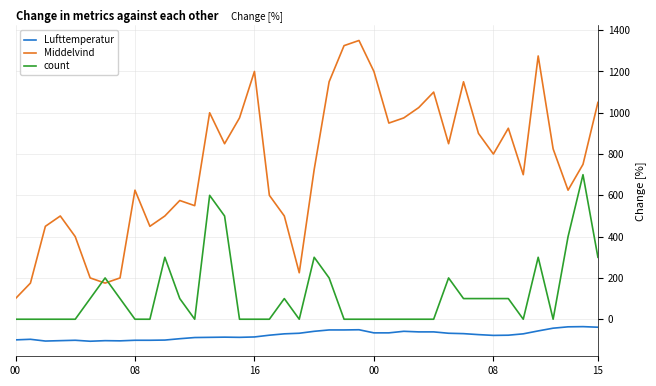

List the series in order of their peak value, highest first.

Middelvind, count, Lufttemperatur